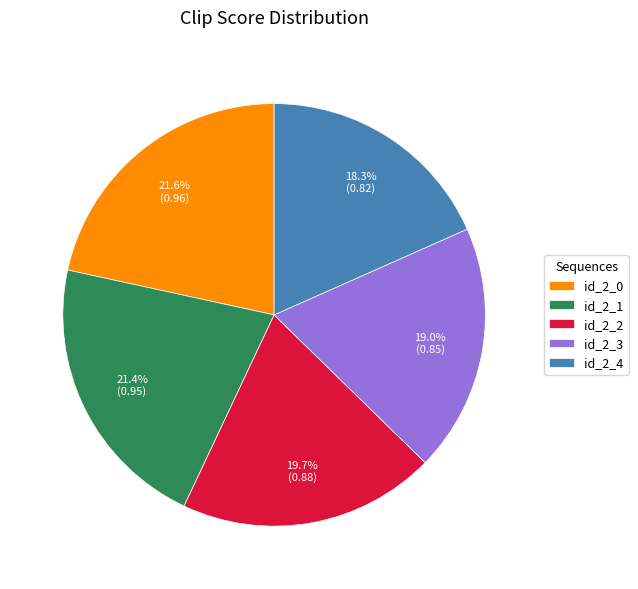

To the nearest percent, what is the difference between the id_2_3 and id_2_2 slice percentages?

1%